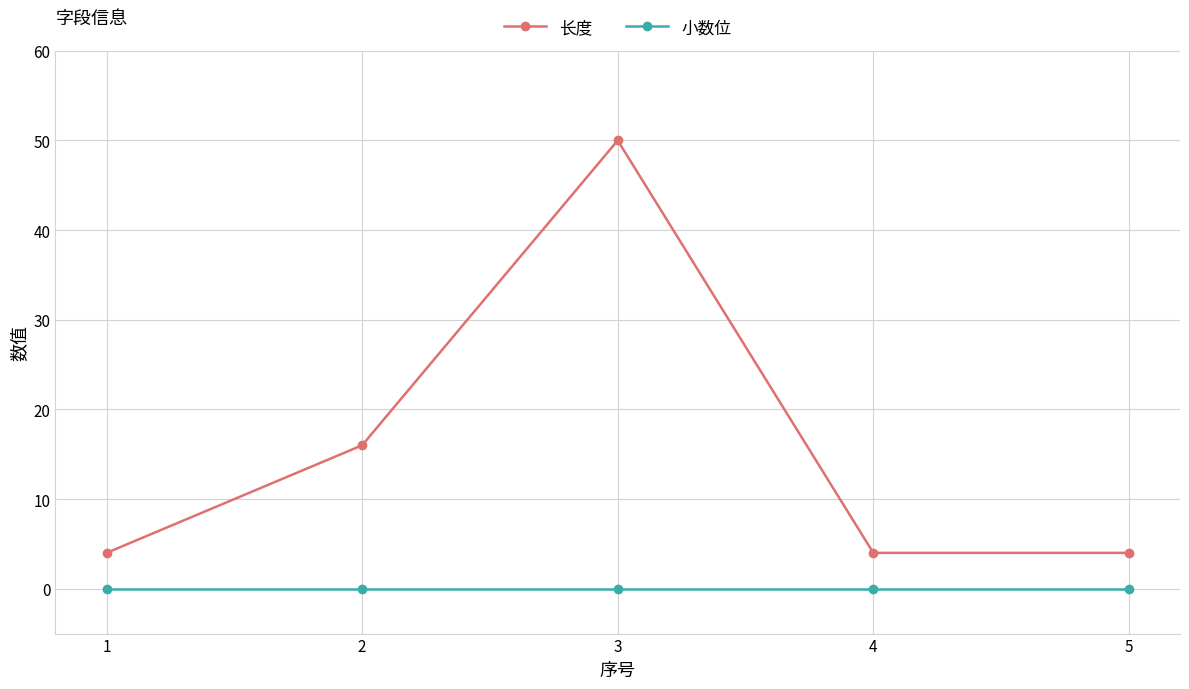

How many lines are shown in the chart?

2